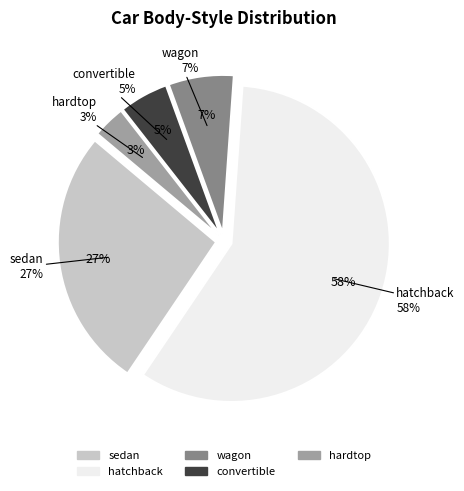

Do hatchback and sedan together represent more than half of the pie?

Yes